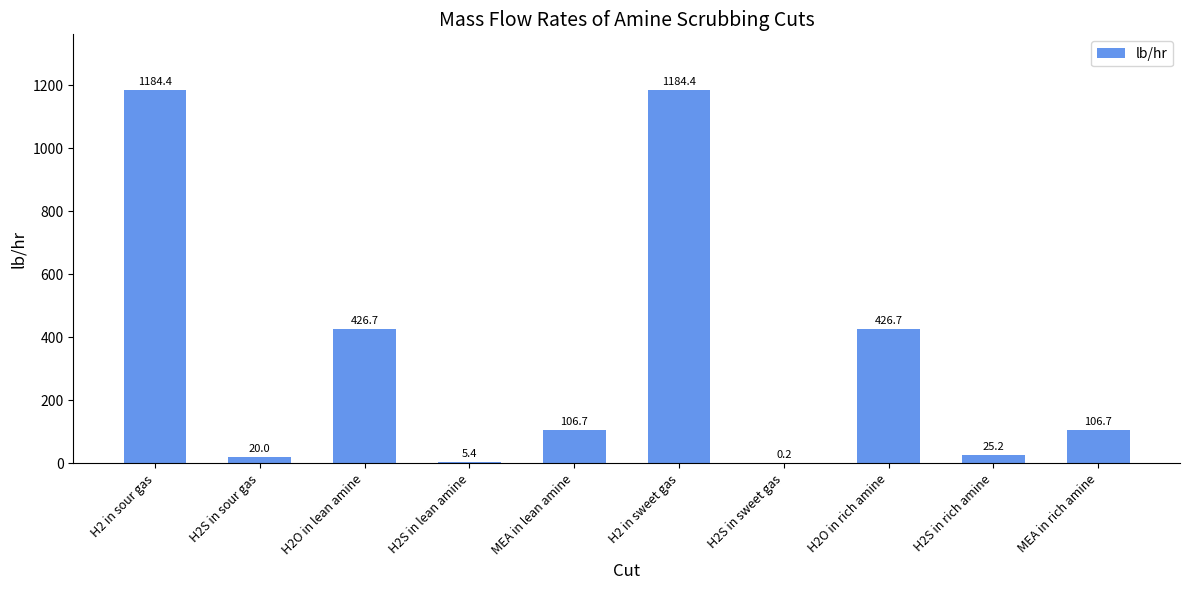

What is the change in value from H2S in lean amine to H2S in sweet gas?

-5.2